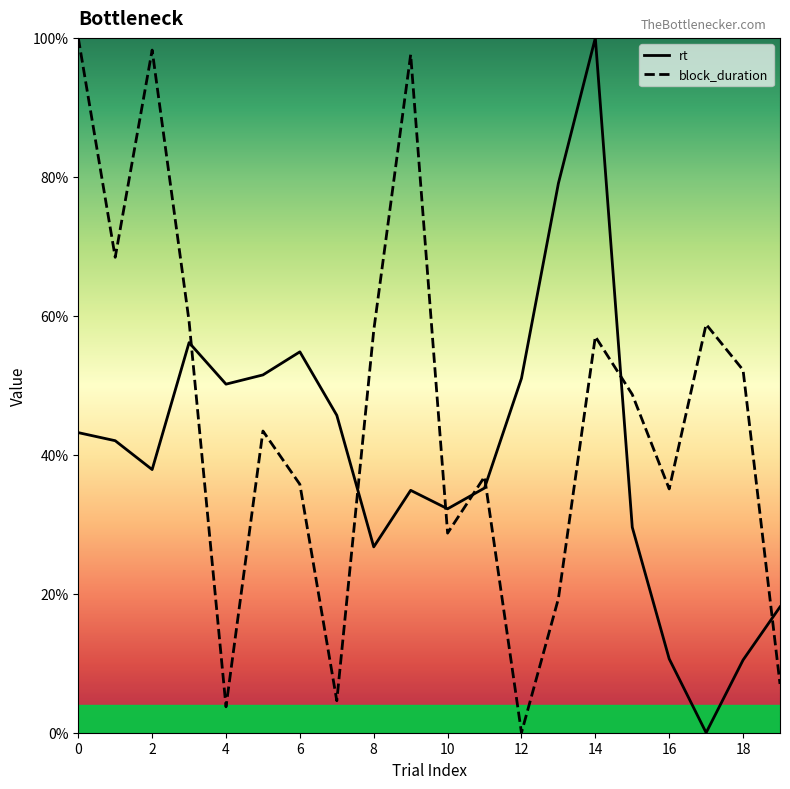

How many values in block_duration are above zero?

19